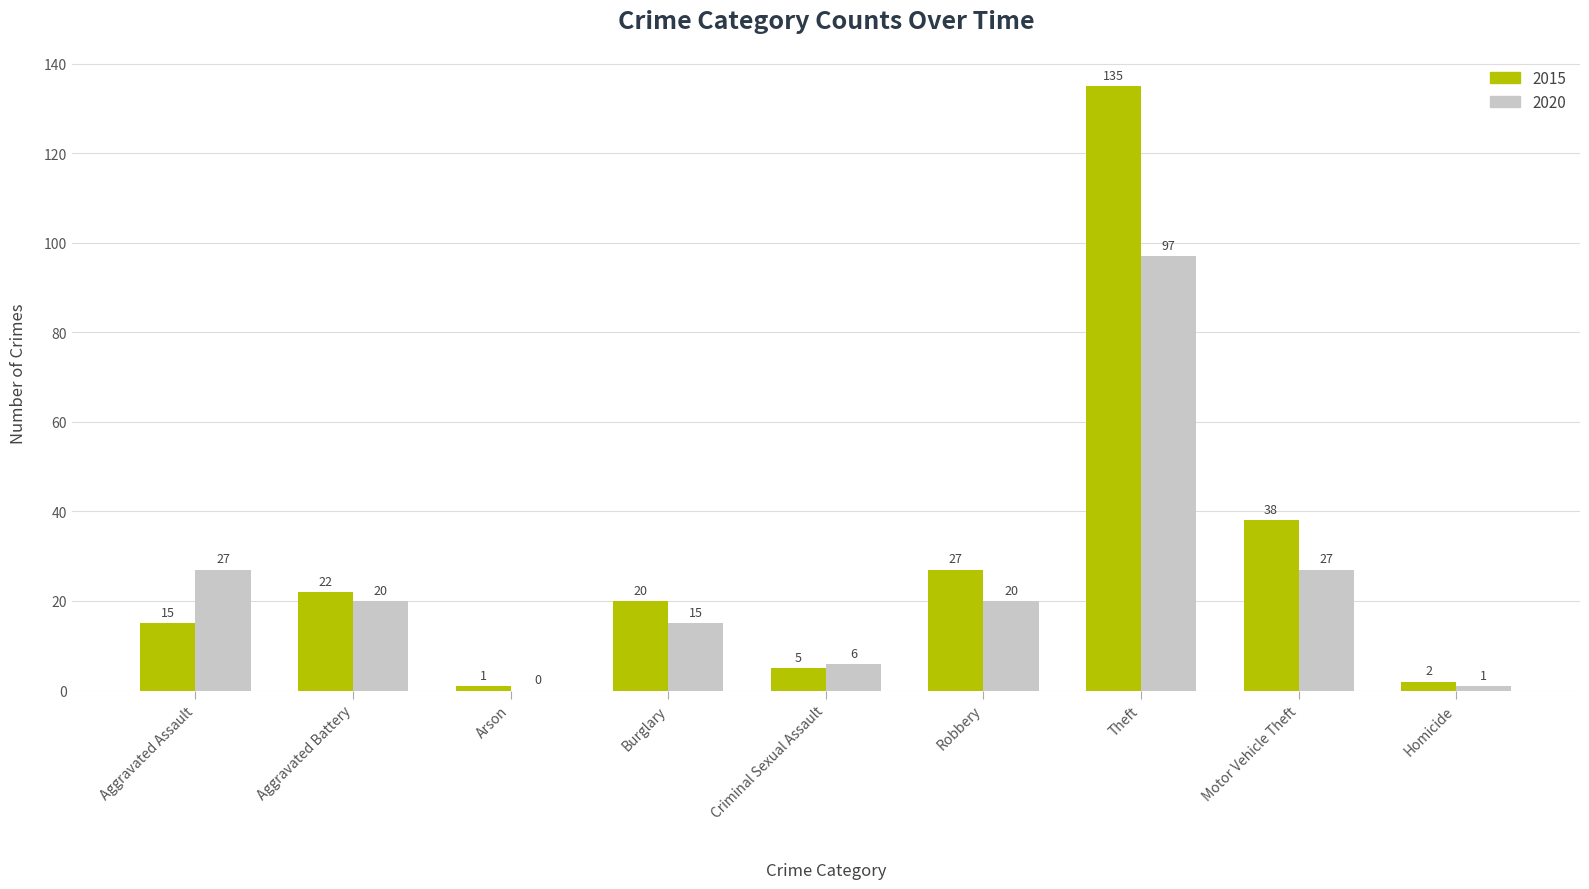

Which label corresponds to the largest value in the chart?

Theft